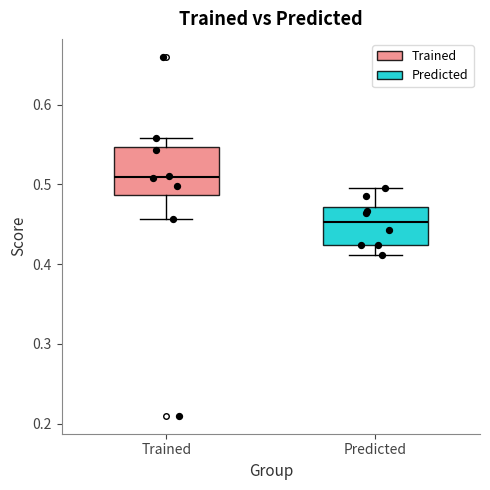

Reading left to right, read every box against the y-axis: the position of its median line, the range the box covers, and the ends of its whiskers. The values are not printed on the chart, so give them approximately, as read against the axis.

Trained: median 0.51, box 0.49 to 0.55, whiskers 0.46 to 0.56
Predicted: median 0.45, box 0.42 to 0.47, whiskers 0.41 to 0.50